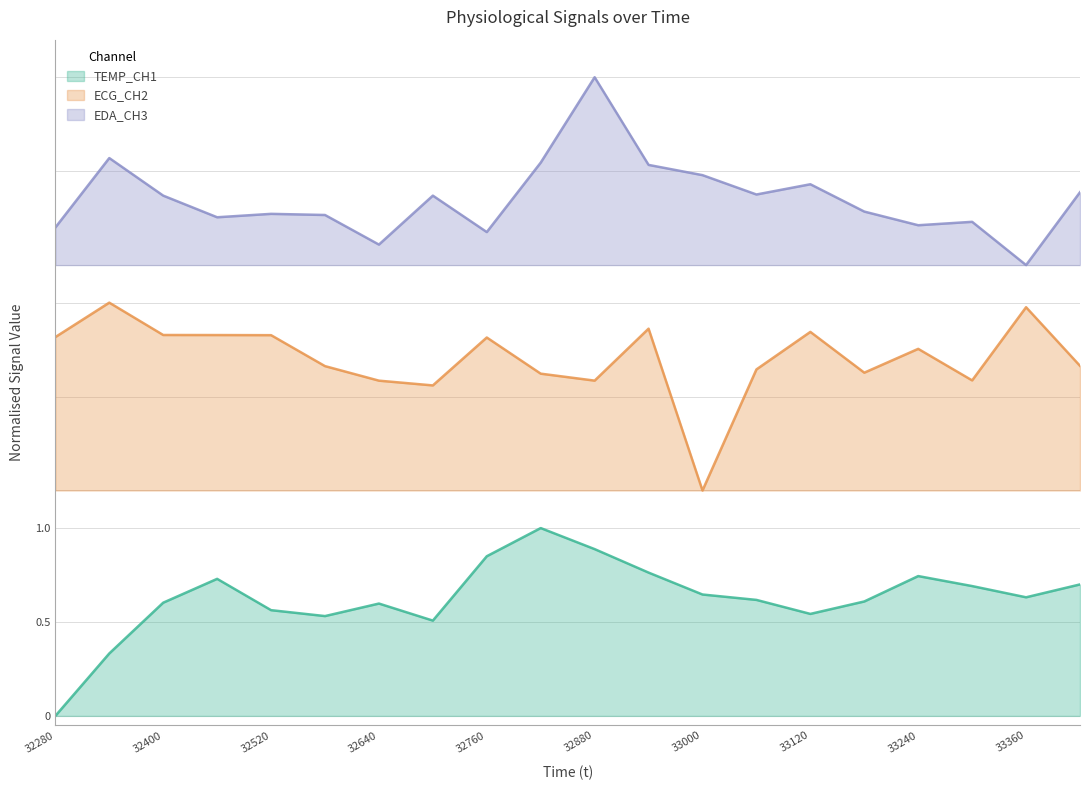

What is the value of the ECG_CH2 point at the 18th from the left?

1.8